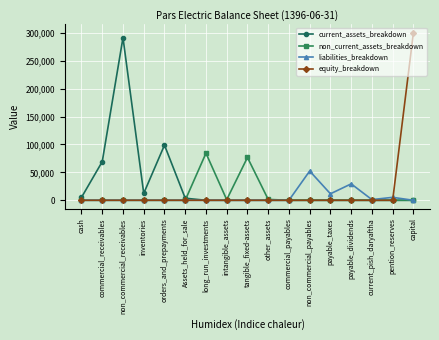

What is the maximum value for current_assets_breakdown?

291141